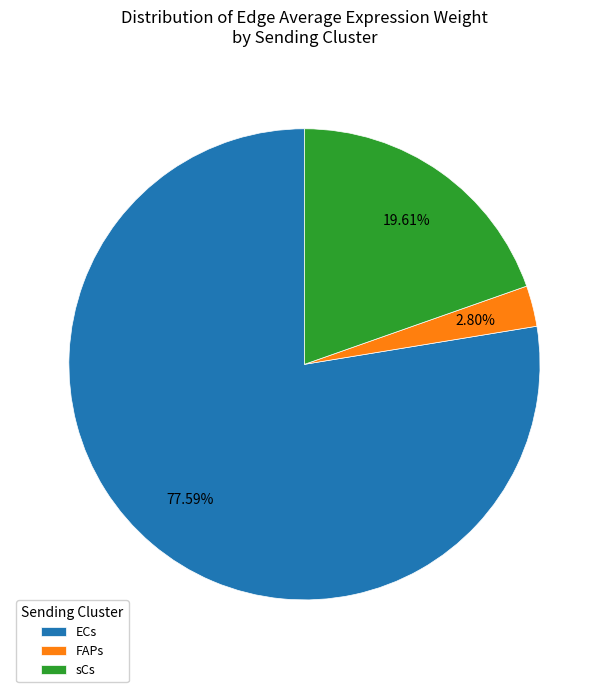

What percentage is the sCs slice, to the nearest percent?

20%